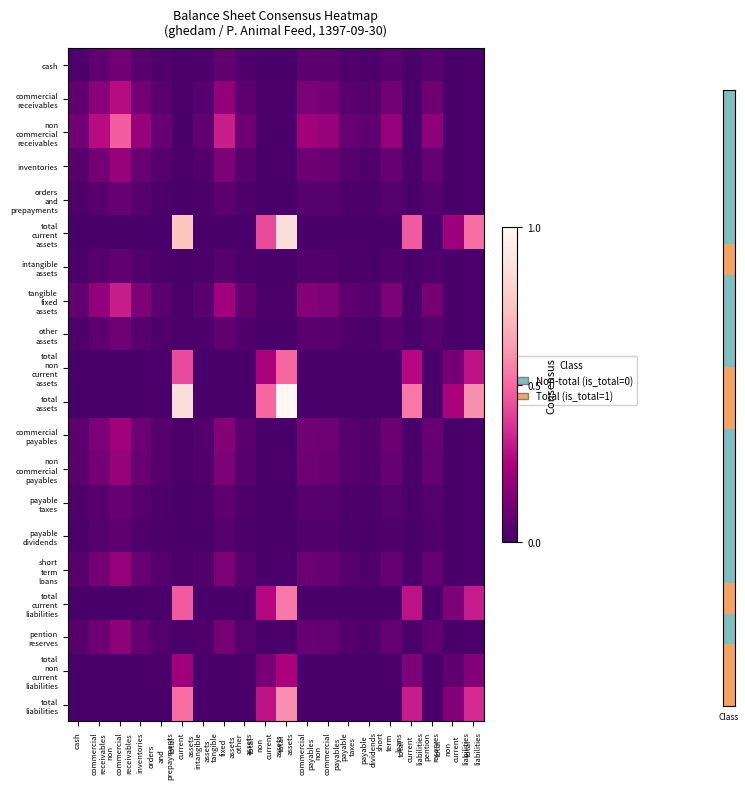

What is the total value across all series at short
term
loans?

1.0